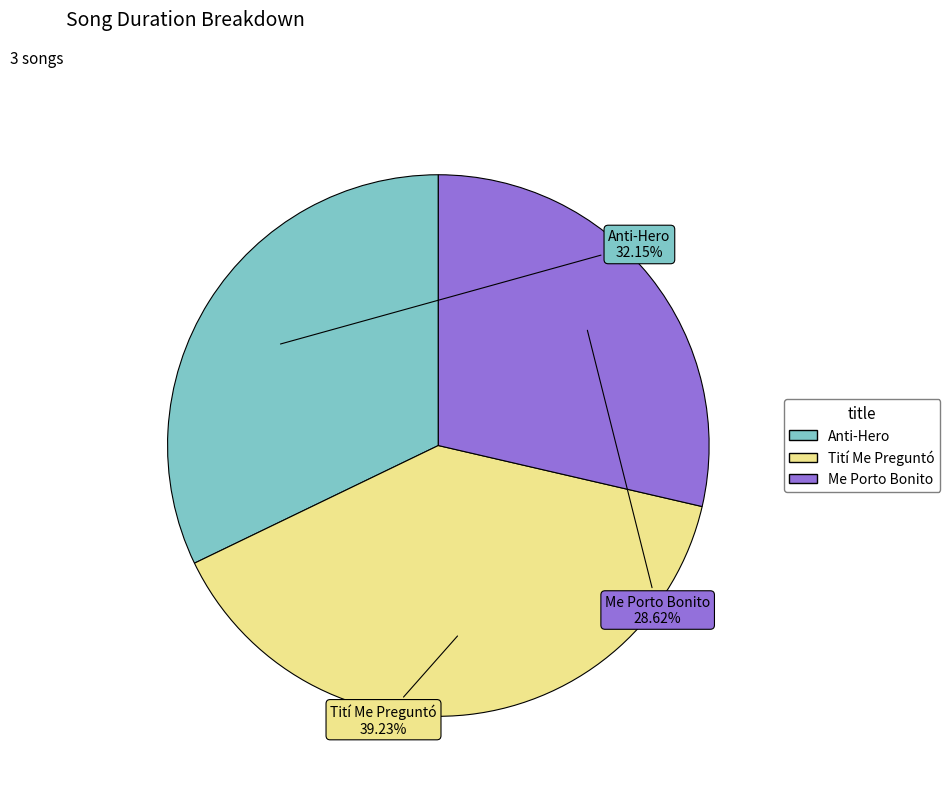

To the nearest percent, what portion does Me Porto Bonito represent?

29%